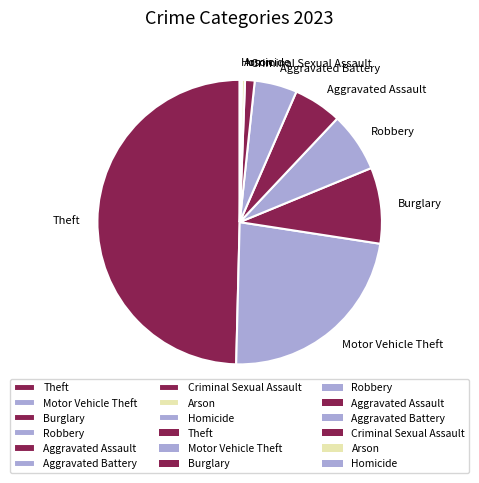

True or false: Aggravated Battery accounts for 17% of the total.

False